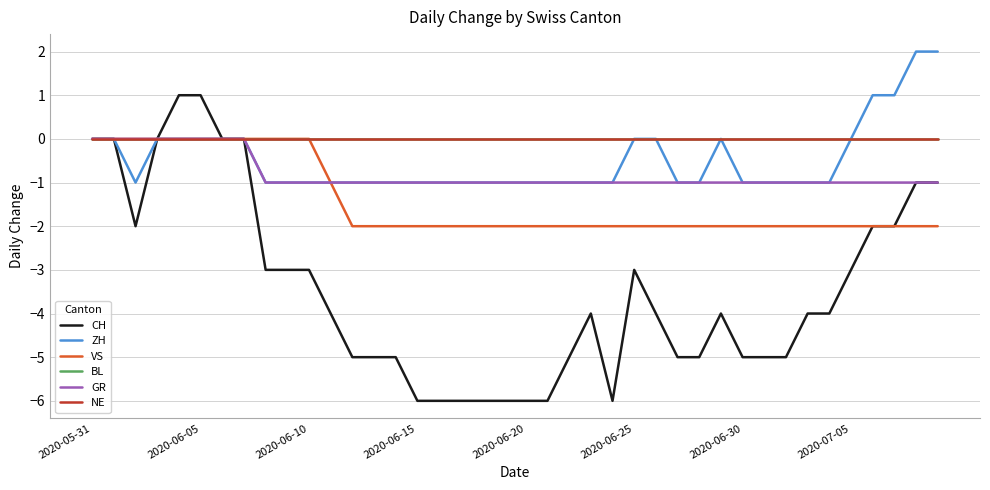

Does the chart have visible grid lines?

Yes